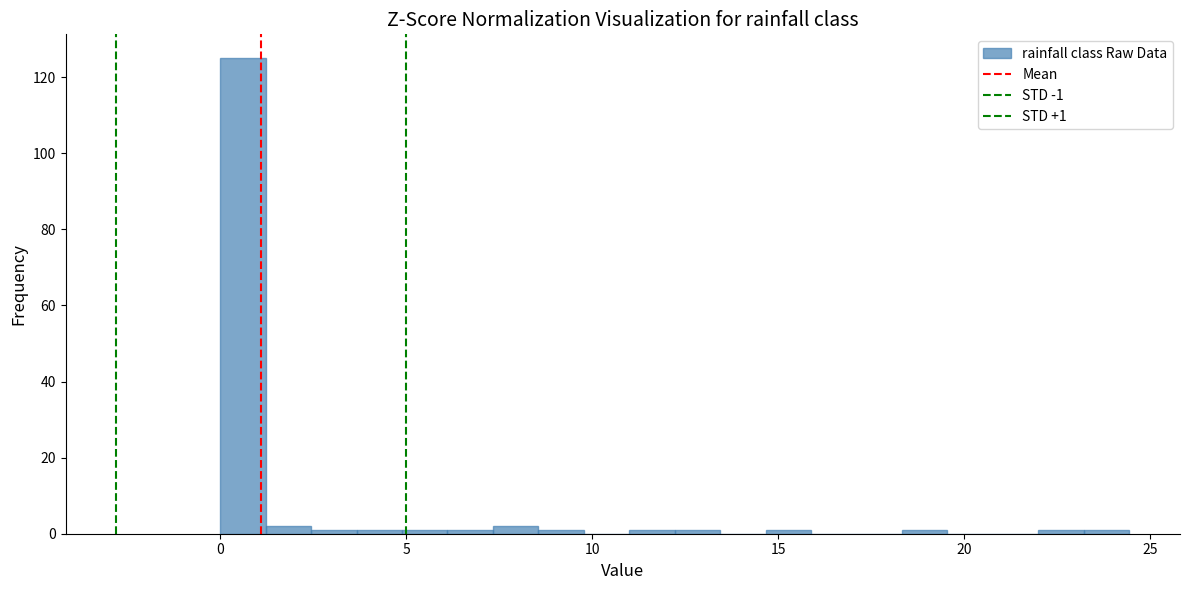

Around what value on the x-axis is the tallest bar? Give the approximate position of its centre, as read against the axis.

0.5